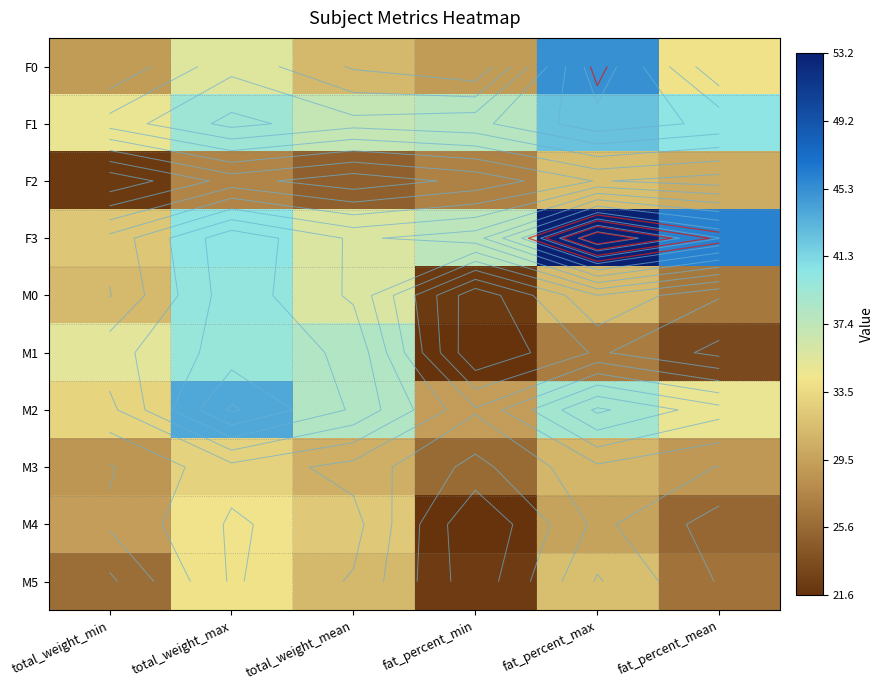

What is the greatest value displayed?

53.2